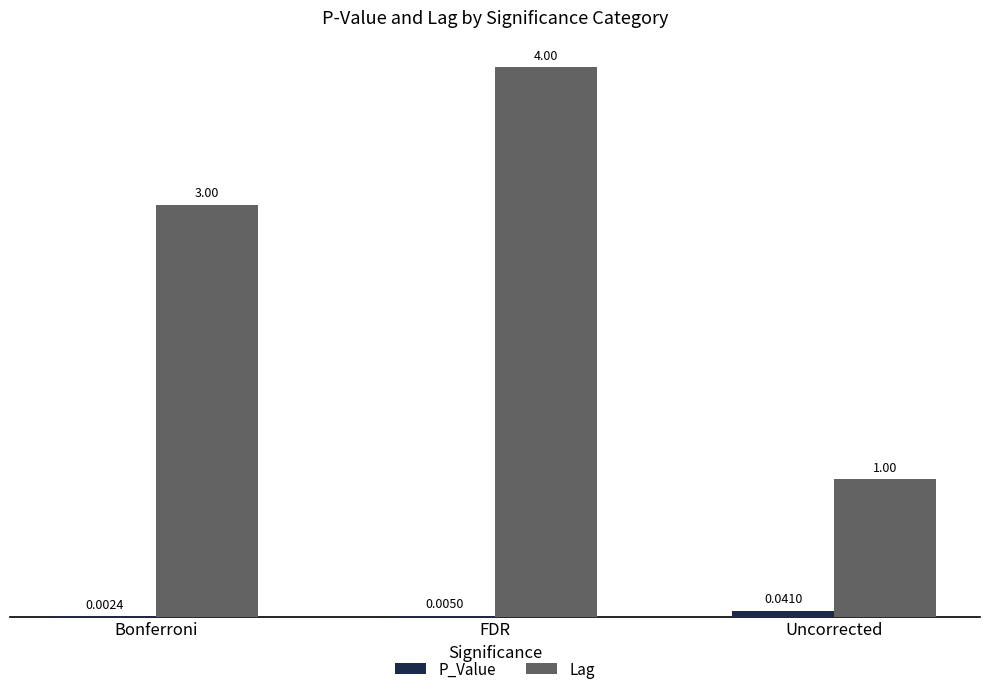

At which category is the sum across all series the highest?

FDR